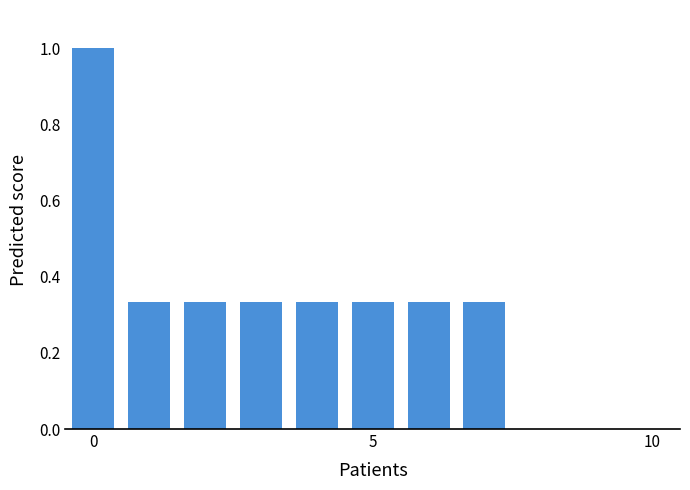

What is the greatest value displayed?

1.0